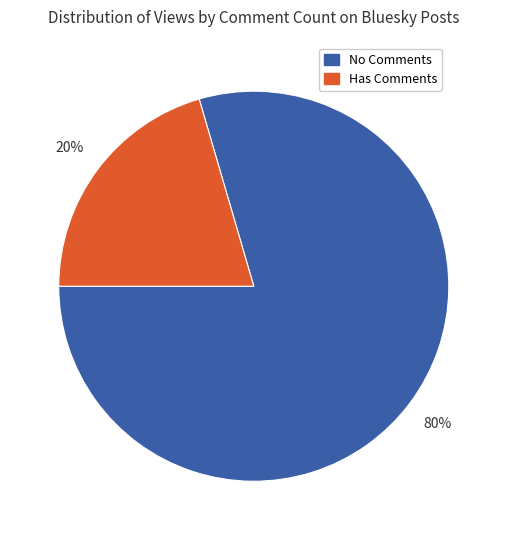

To the nearest percent, what is the combined percentage of No Comments and Has Comments?

100%